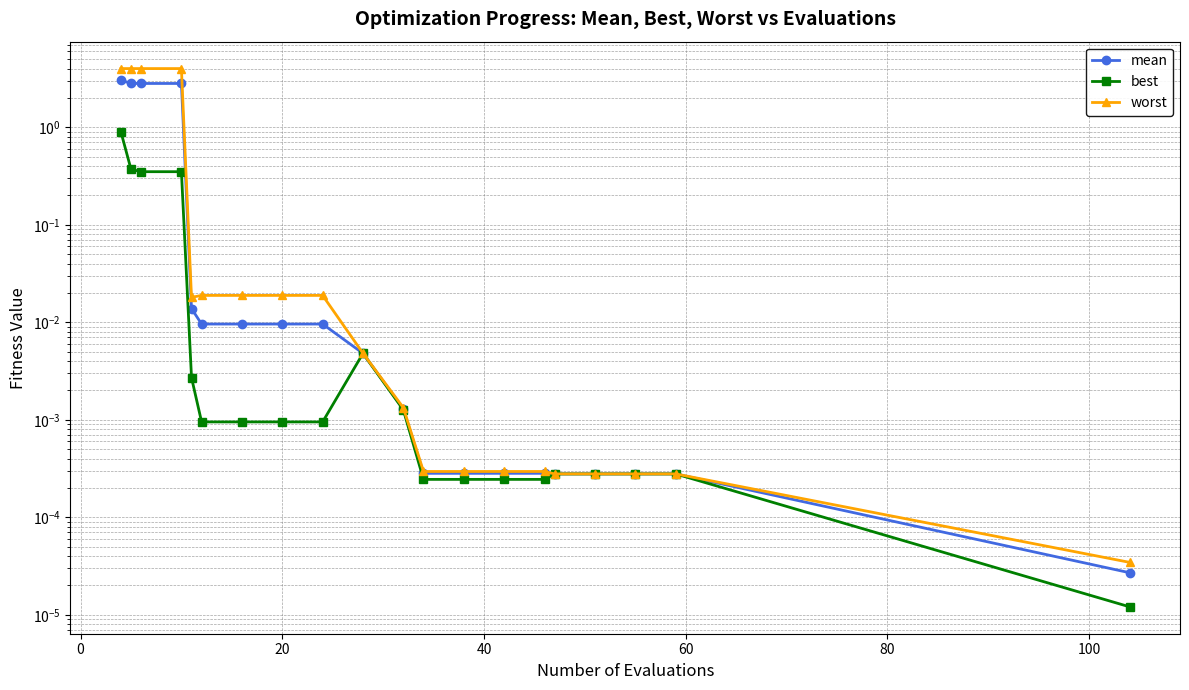

Reading right to left, what are all the values shown in this chart?

mean: 0.0	0.0	0.0	0.0	0.0	0.0	0.0	0.0	0.0	0.0	0.0	0.0	0.0	0.0	0.0	0.0	2.8	2.8	2.8	3.0
best: 0.0	0.0	0.0	0.0	0.0	0.0	0.0	0.0	0.0	0.0	0.0	0.0	0.0	0.0	0.0	0.0	0.4	0.4	0.4	0.9
worst: 0.0	0.0	0.0	0.0	0.0	0.0	0.0	0.0	0.0	0.0	0.0	0.0	0.0	0.0	0.0	0.0	4.0	4.0	4.0	4.0